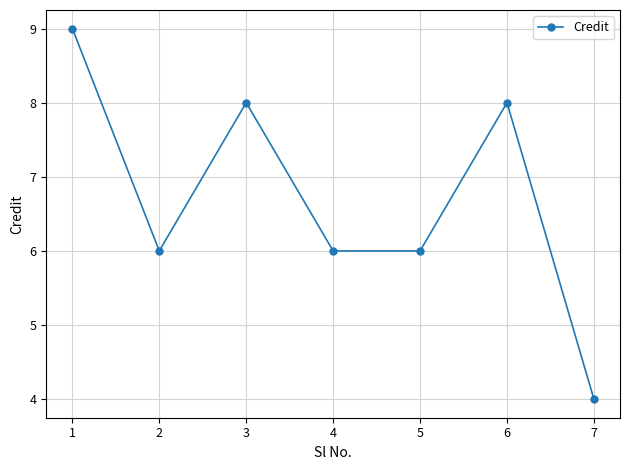

Approximately how many times larger is the value at 3 compared to 4?

1.3